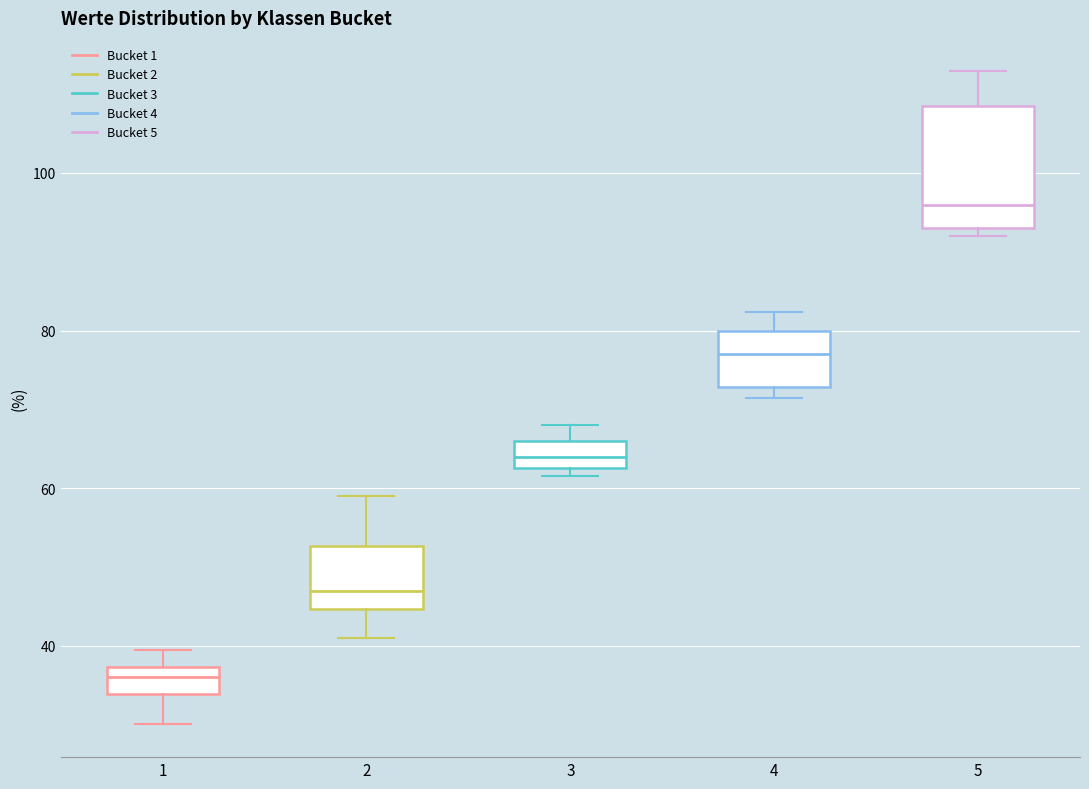

Which box has the highest median line?

5